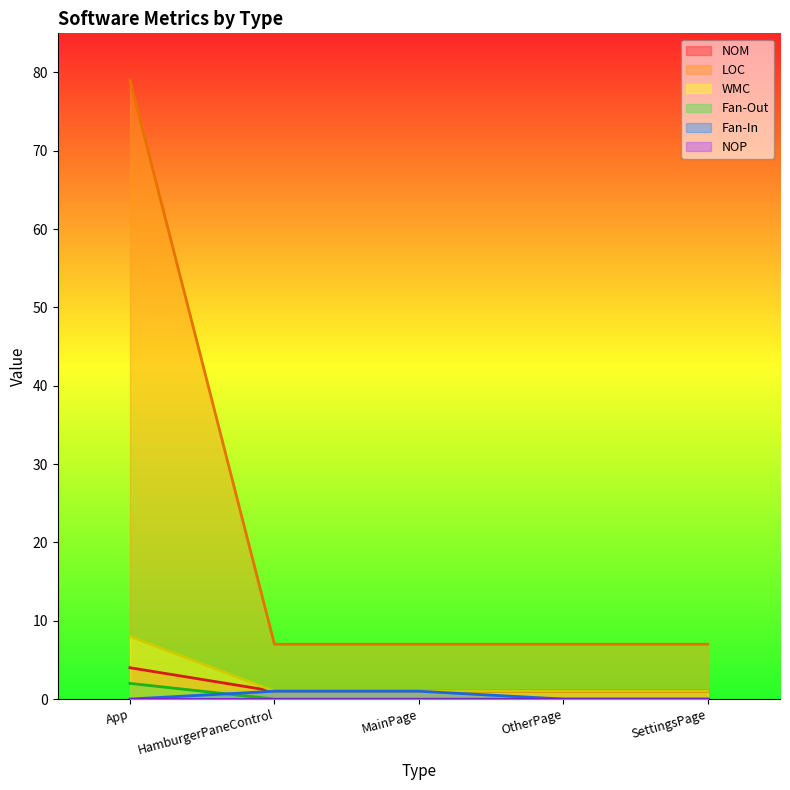

Count the NOM values in the range 1 to 2.

4